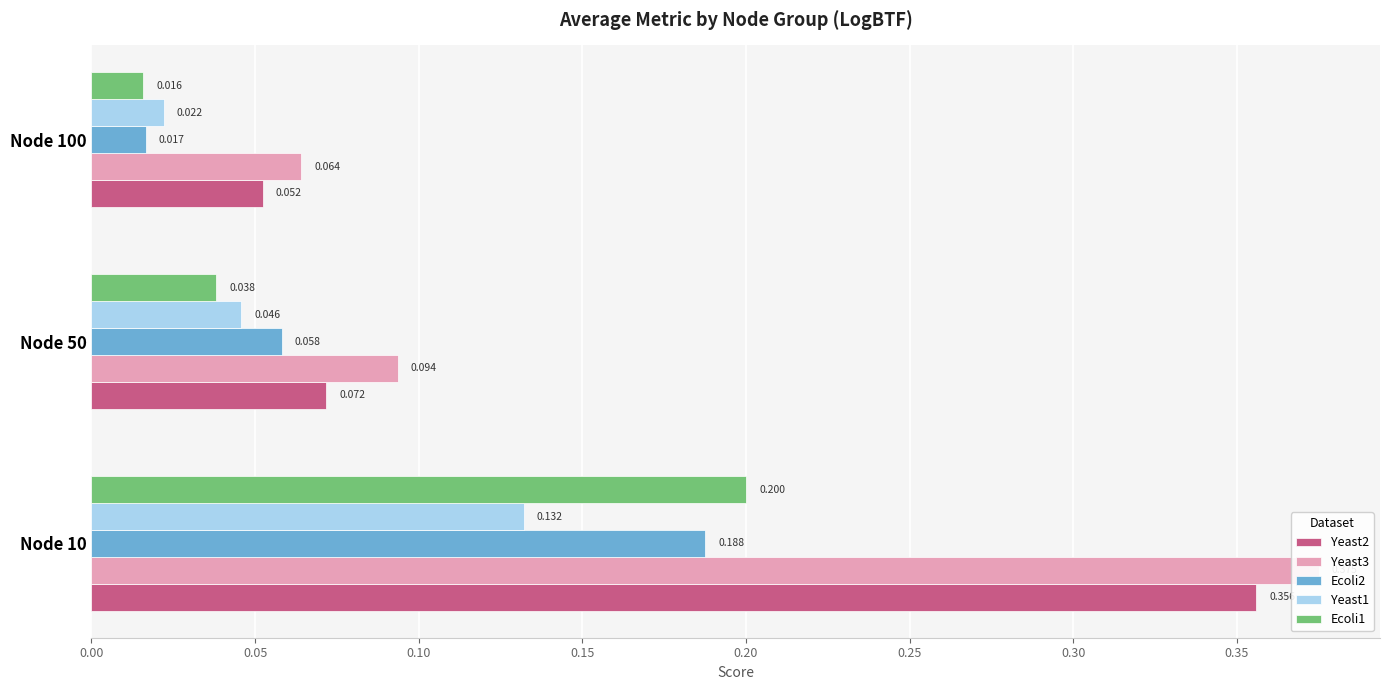

Which series has the largest total across all categories?

Yeast3